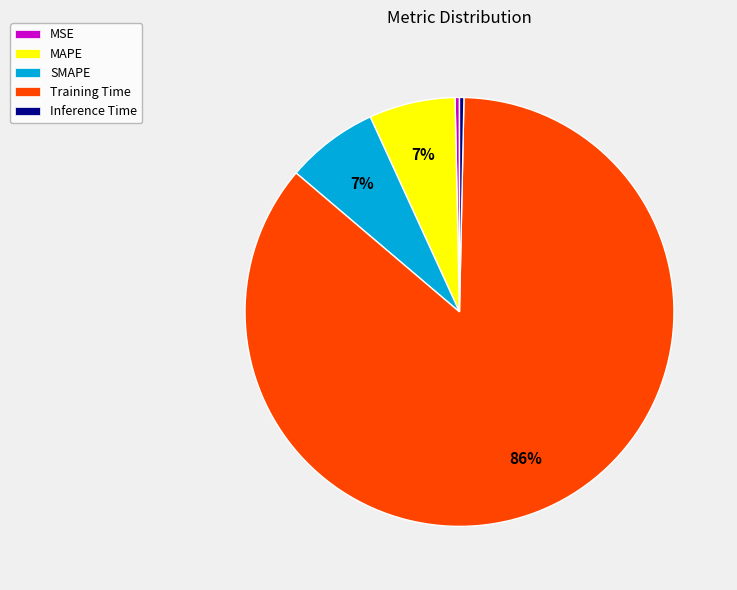

What is the largest slice in the pie chart?

Training Time